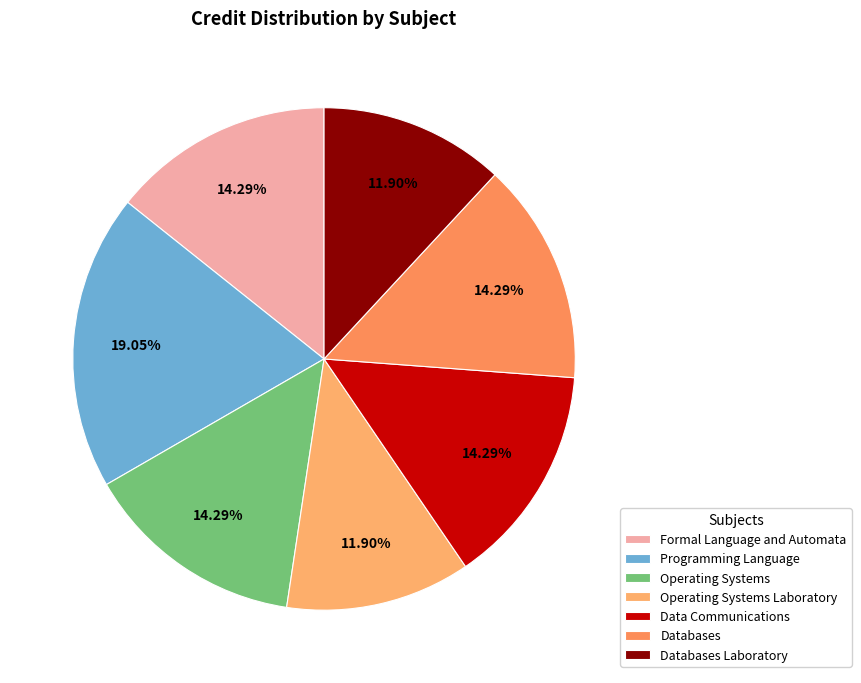

The Programming Language slice represents 19% of the pie. True or false?

True